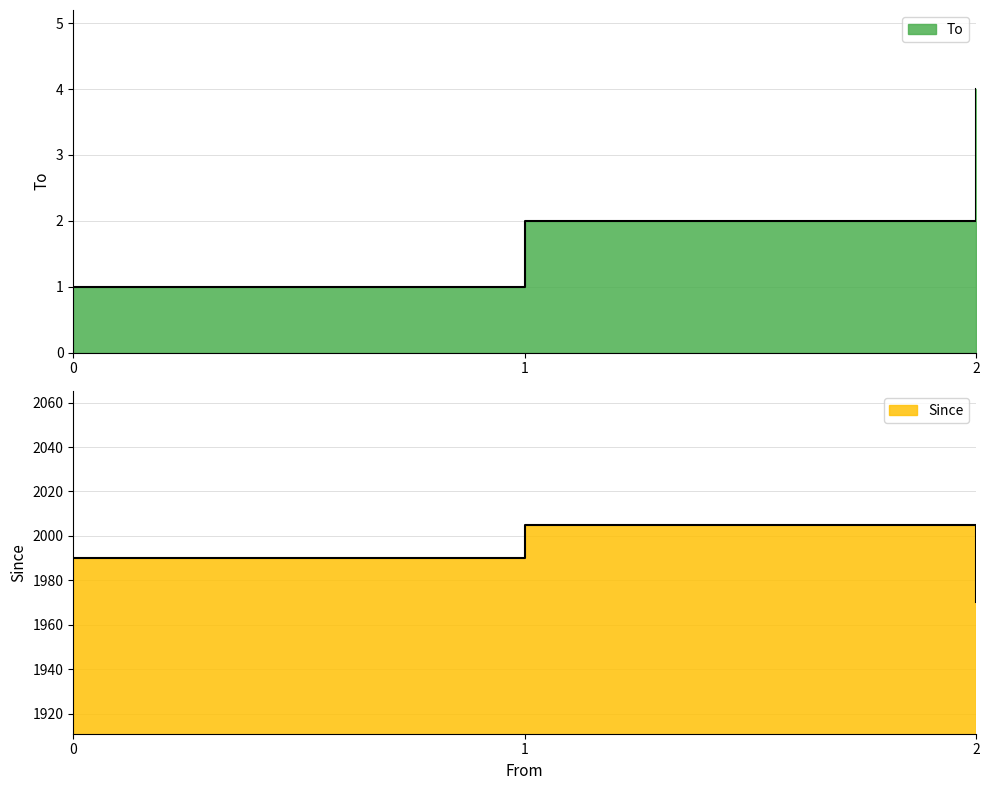

The To series shows 2 at 1. True or false?

True